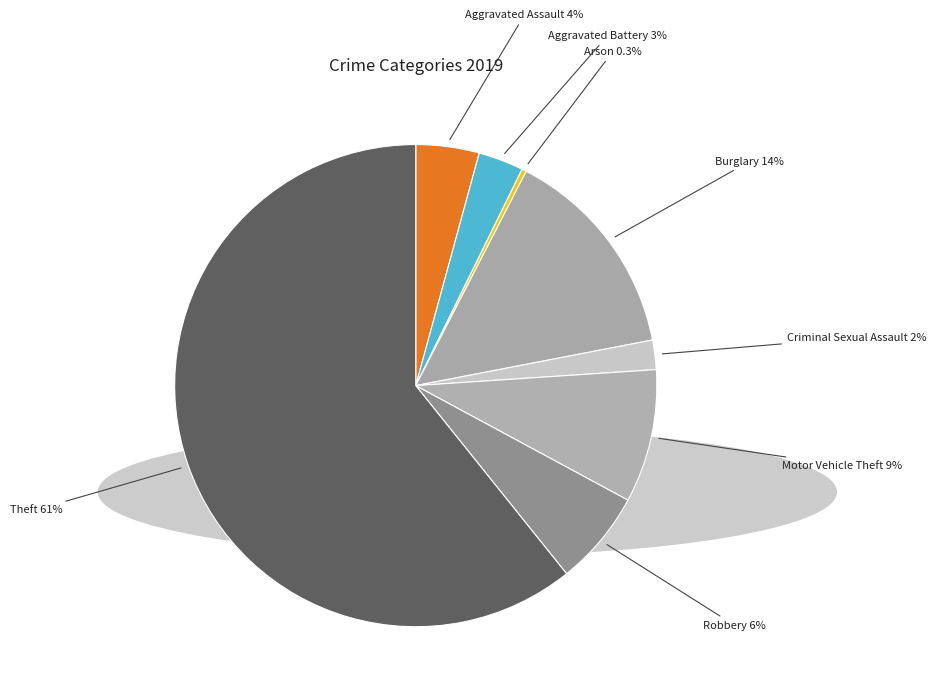

Count the number of slices in the pie.

8